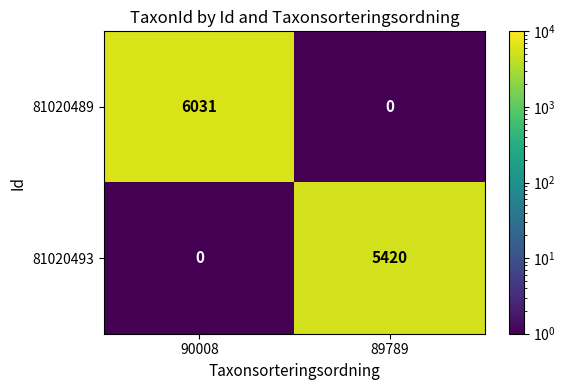

What is the greatest value displayed?

6031